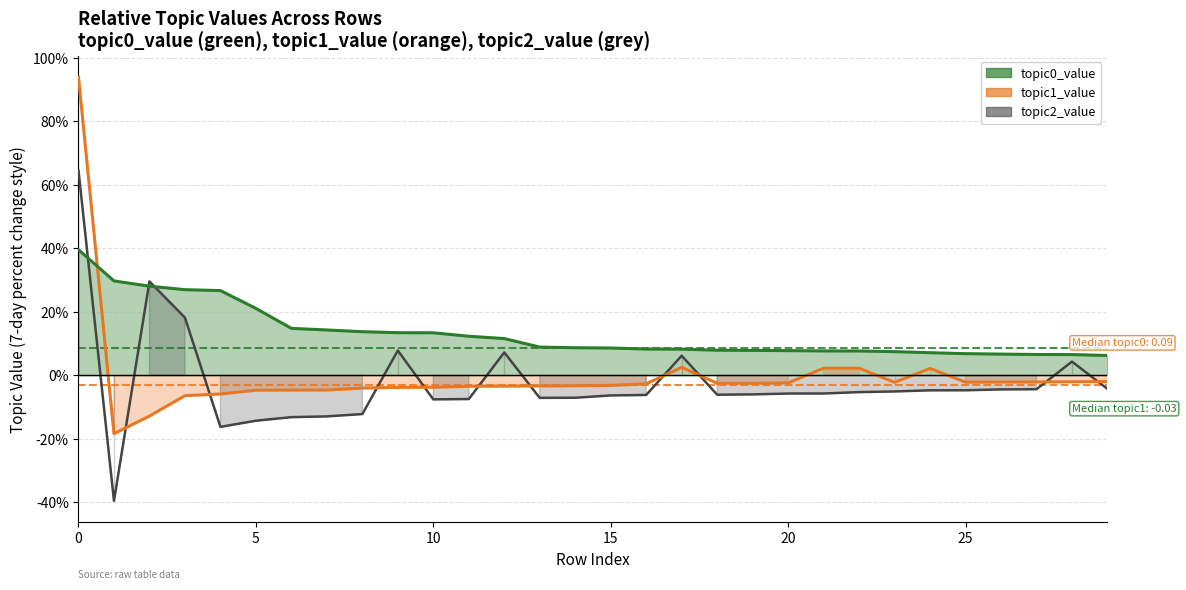

Where is the first local minimum for topic2_value?

1